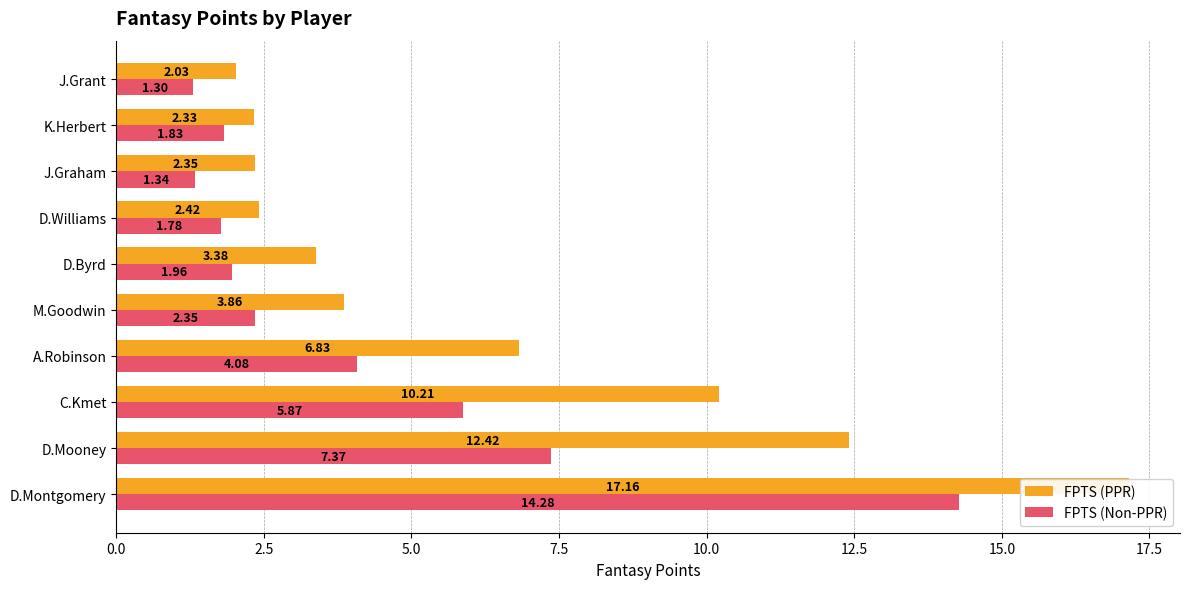

List the labels in order of FPTS (Non-PPR) value, largest first.

0.0, 2.5, 5.0, 7.5, 10.0, 12.5, 20.0, 15.0, 17.5, 9